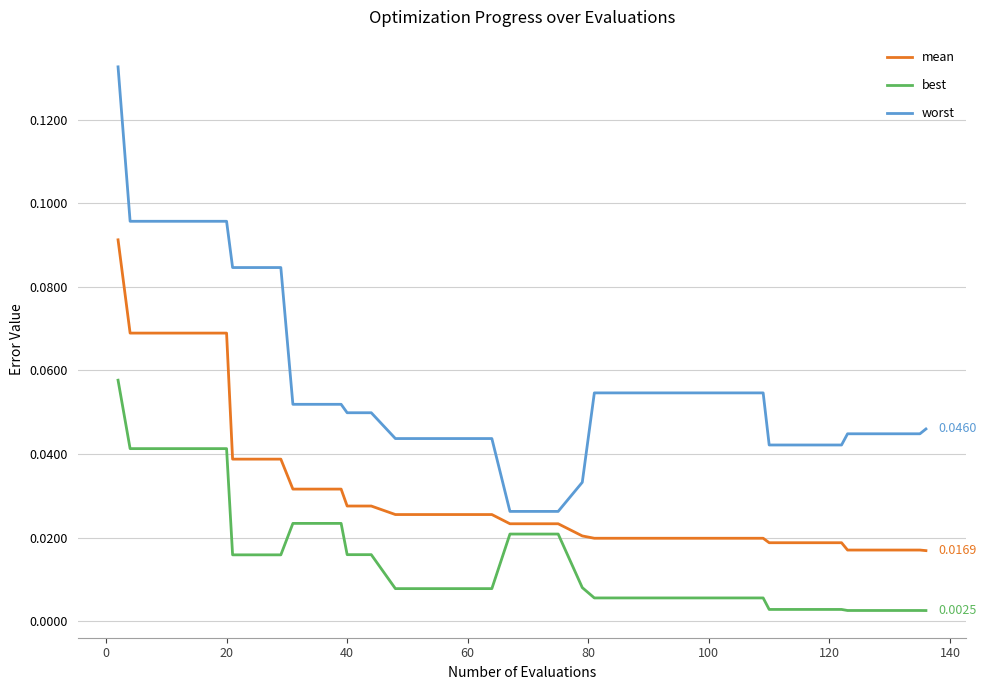

Does the chart have visible grid lines?

Yes